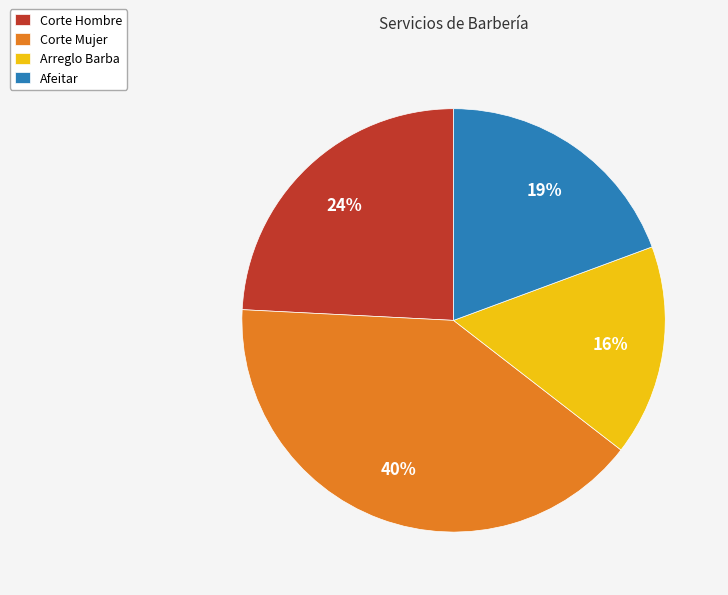

Is Corte Mujer the majority of the pie?

No